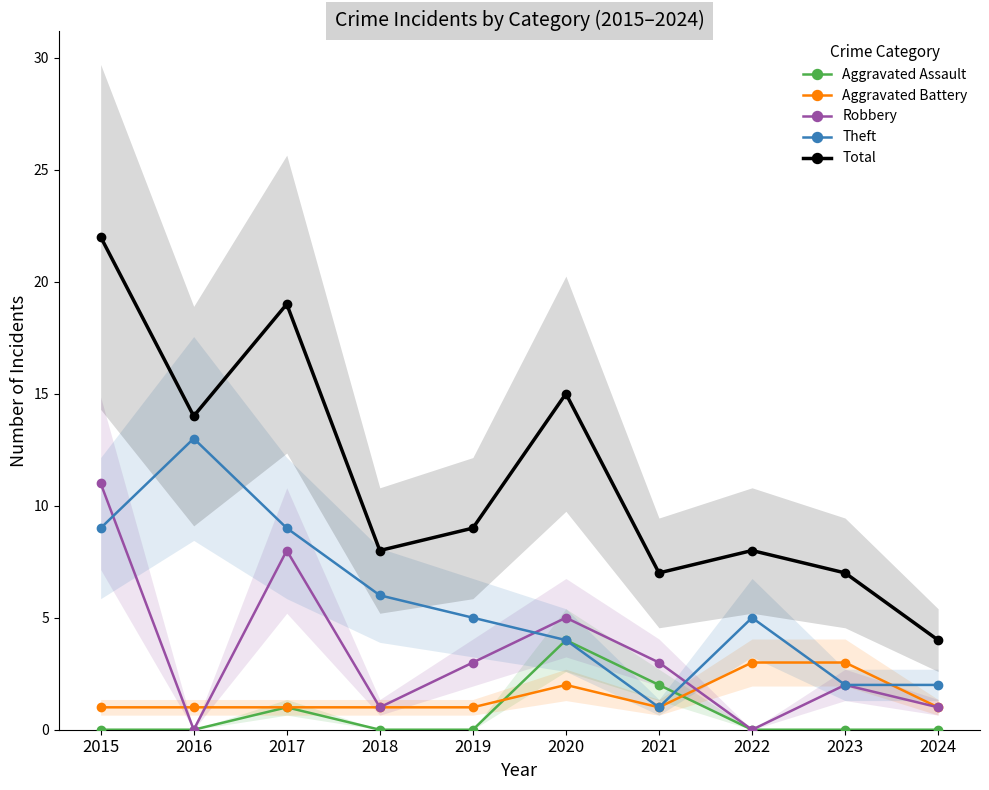

List the labels in order of Theft value, largest first.

2016, 2015, 2017, 2018, 2019, 2022, 2020, 2023, 2024, 2021